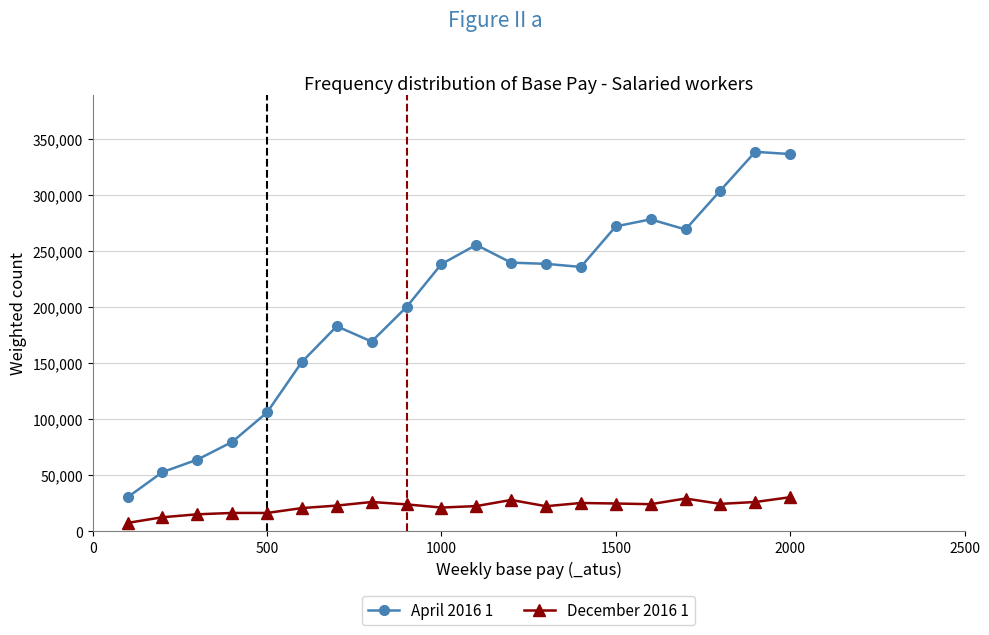

What is the value of the April 2016 1 point at the 8th from the left?

169280.0